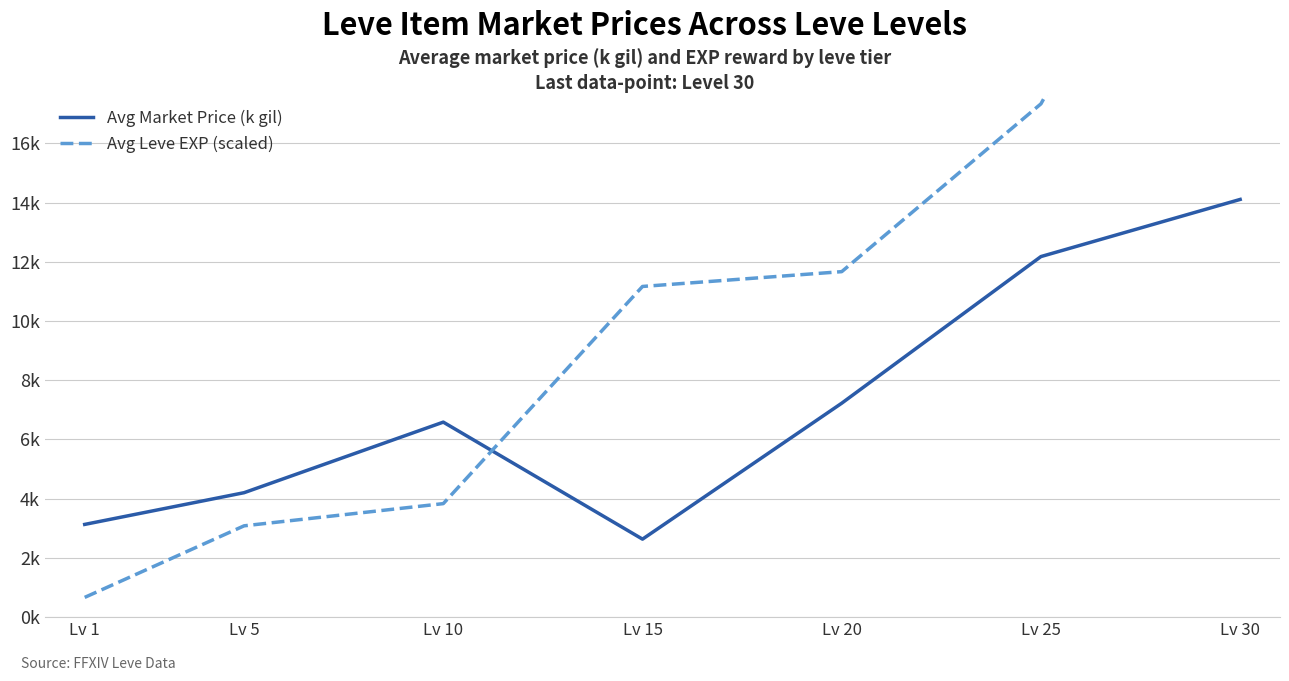

What is the difference between the second highest and minimum values in the Avg Leve EXP (scaled) series?

16.7